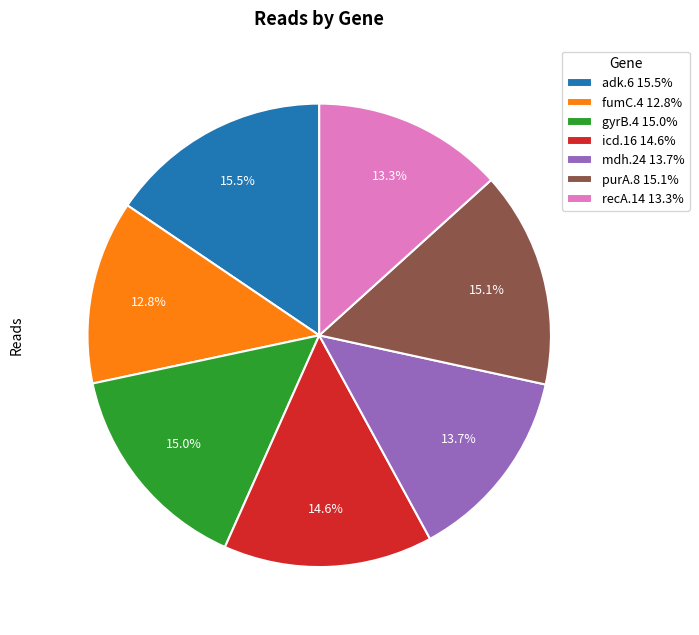

Does any single category account for the majority?

No